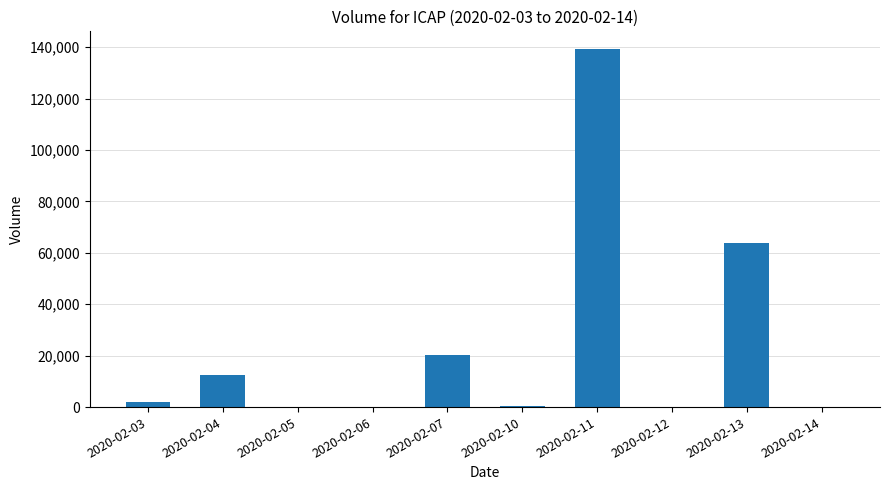

How many data points does each series have?

10